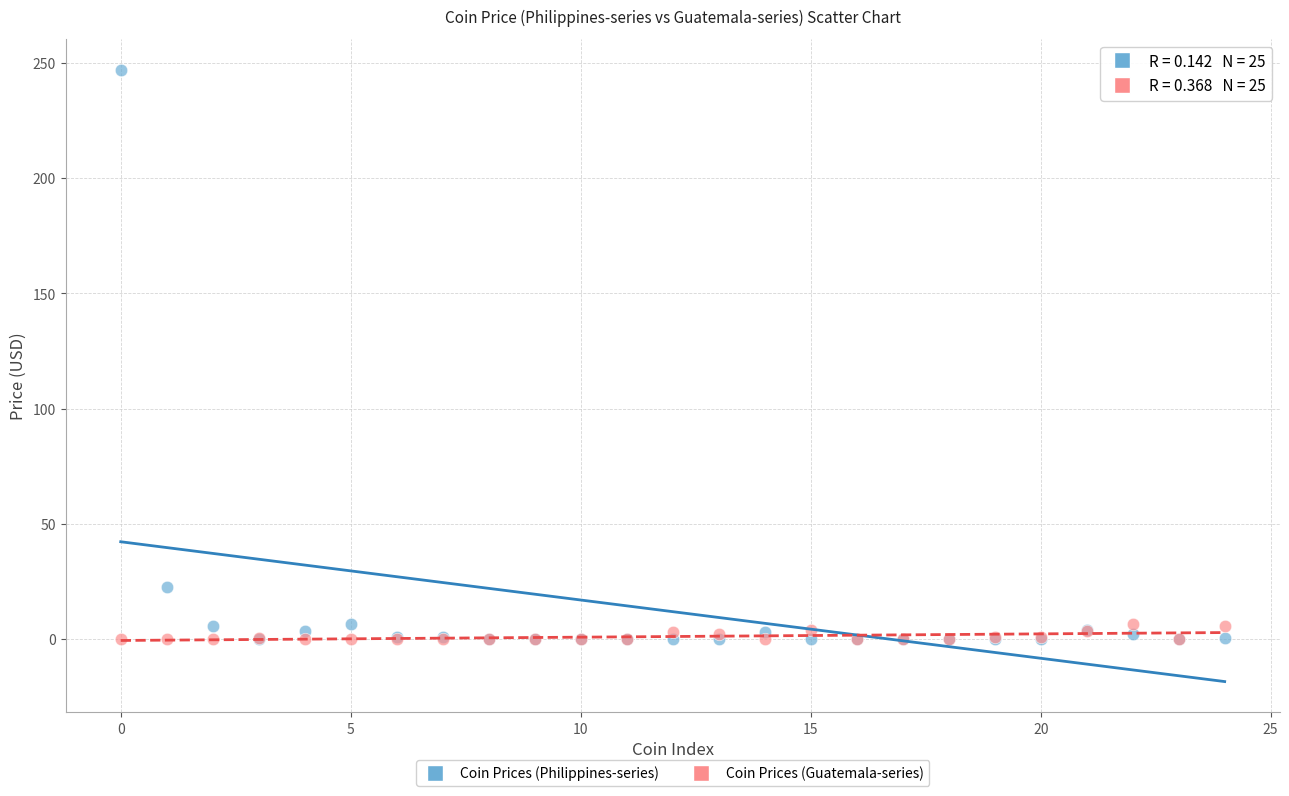

Across all series, what Y value is closest to 123?

22.7